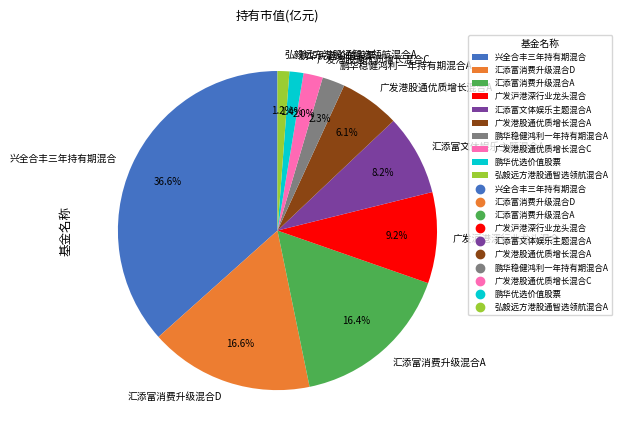

How many segments does this pie chart have?

10